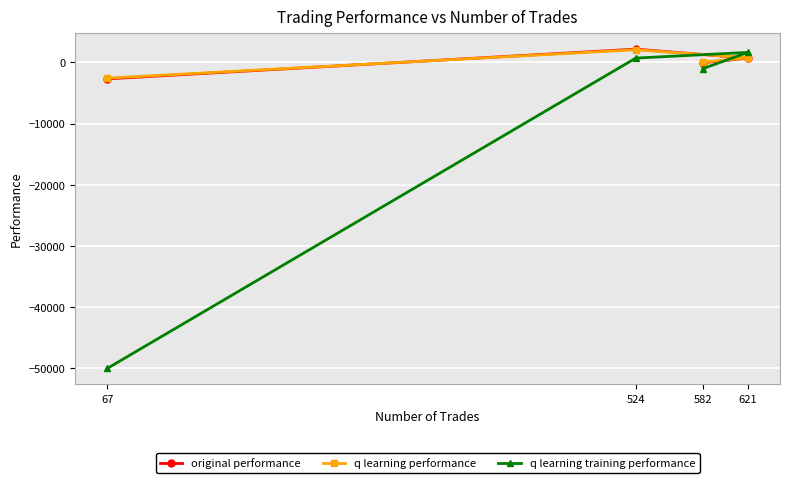

What is the difference between the maximum and second lowest values in the q learning performance series?

2041.2